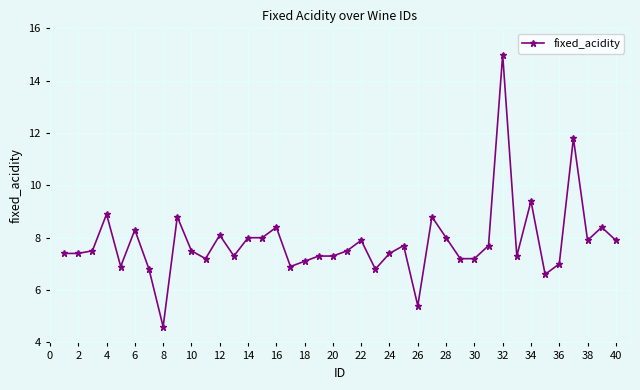

What is the maximum value shown in the chart?

15.0